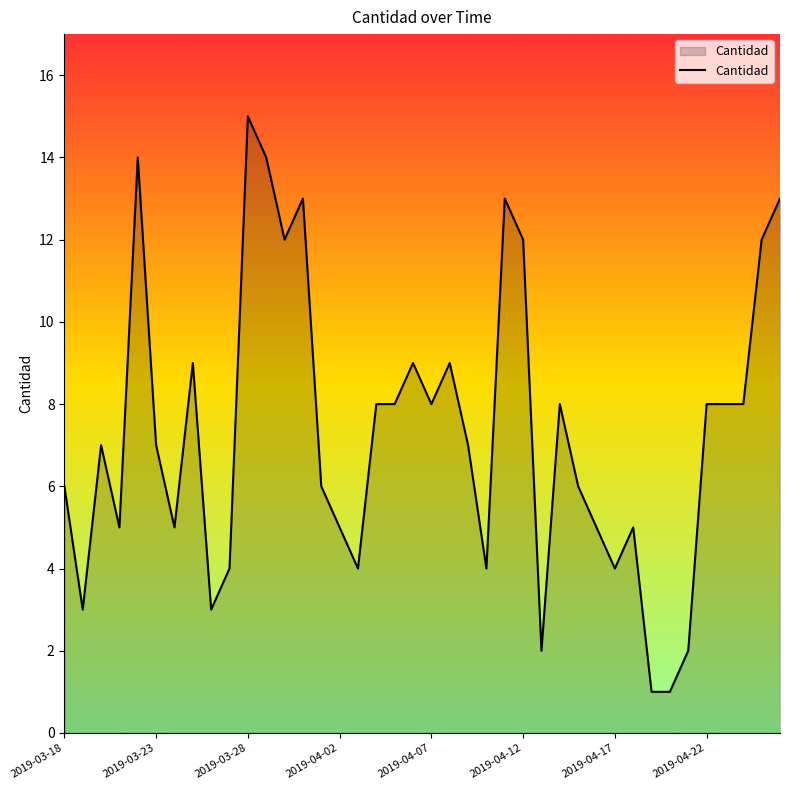

What is the difference between the maximum and minimum values?

14